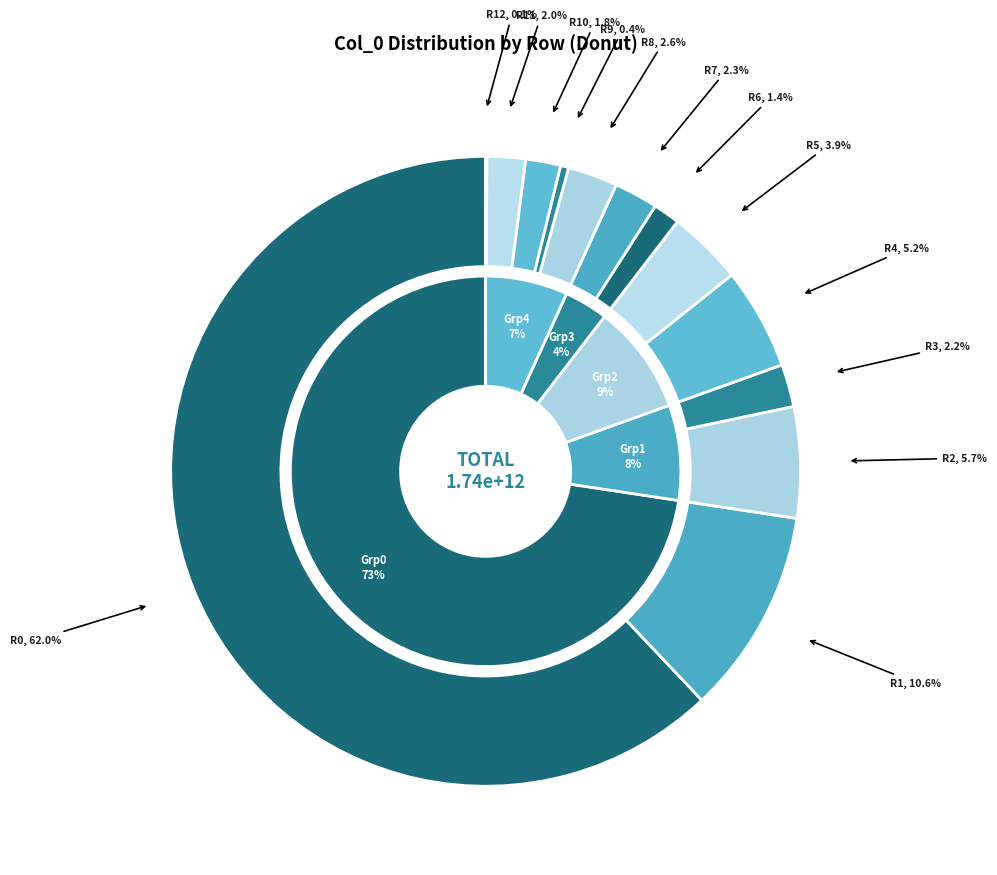

What is the change in value from 5 to 10?

-35698199899